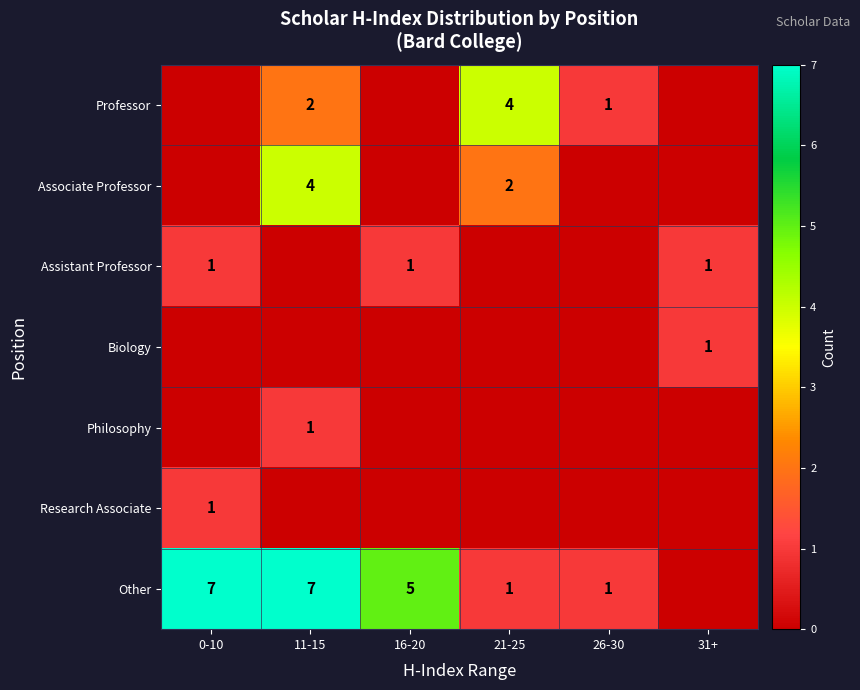

Is it true that Philosophy equals 2 at 11-15?

False